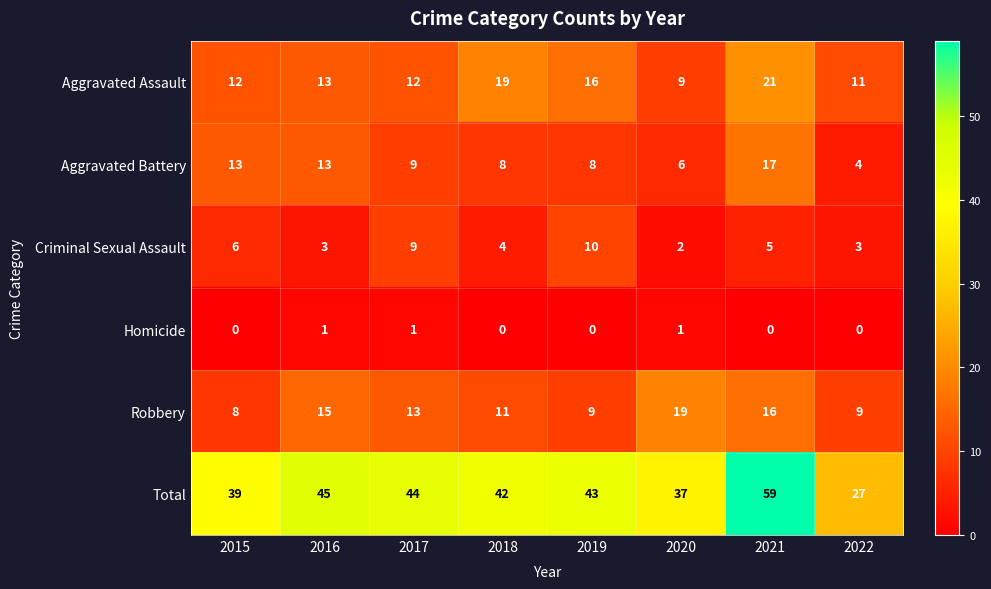

What is the difference between the second highest and minimum values in the Criminal Sexual Assault series?

7